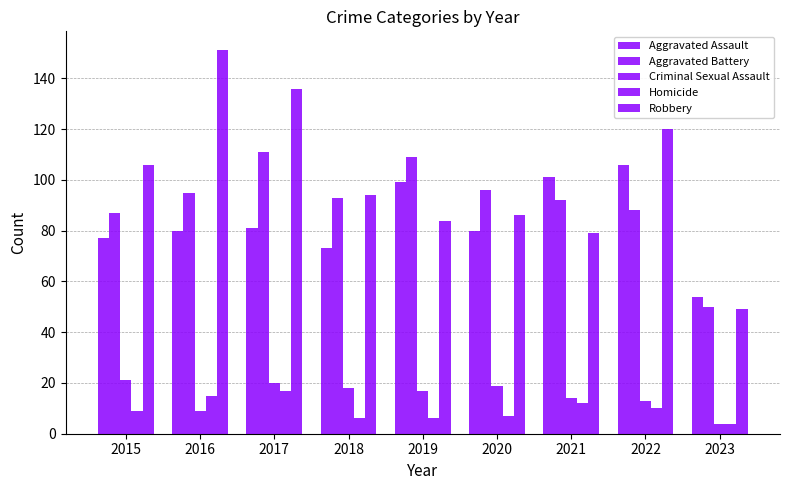

At which category is the sum across all series the highest?

2017